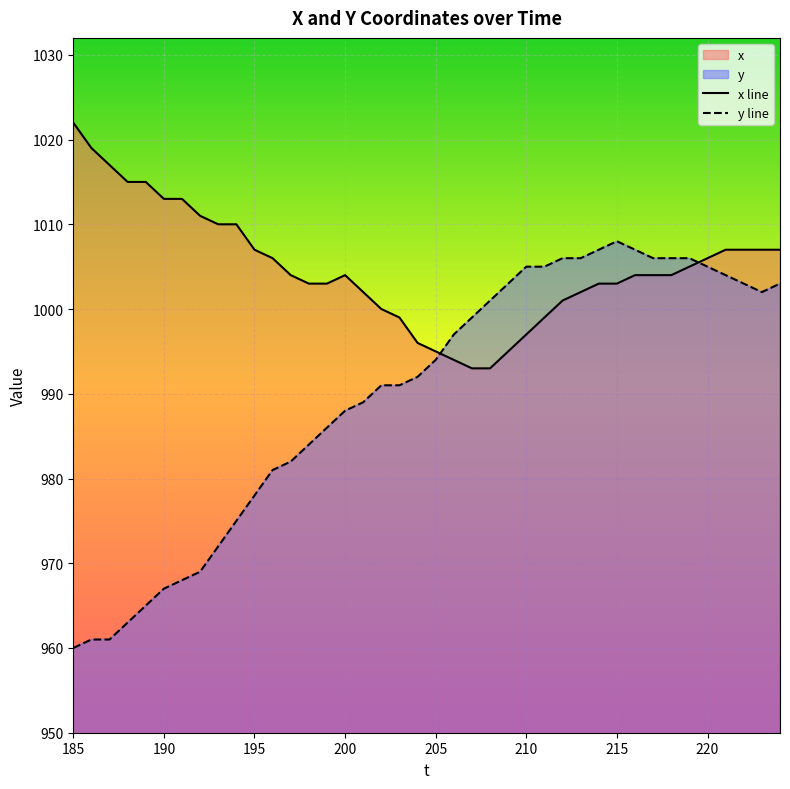

What is the minimum value shown in the chart?

960